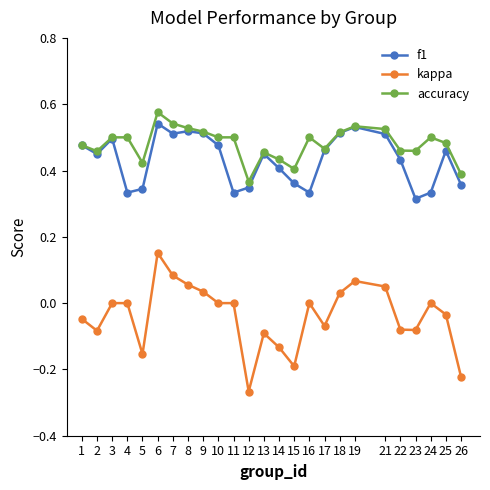

Is the value of kappa at 24 greater than the value of f1 at 14?

No